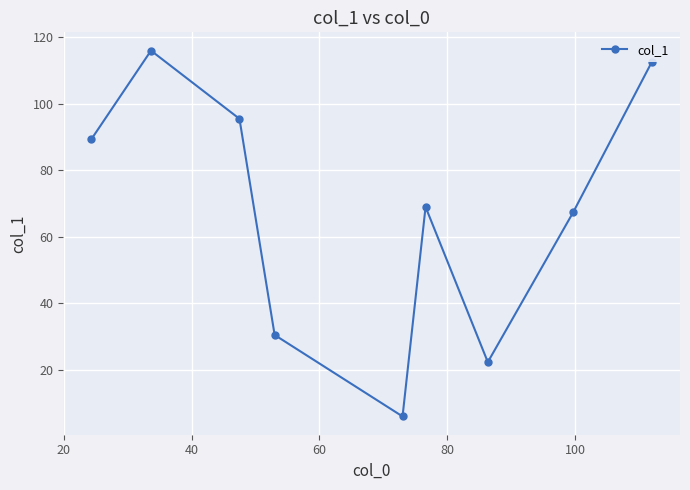

What is the value of the 1st point from the left?

89.3